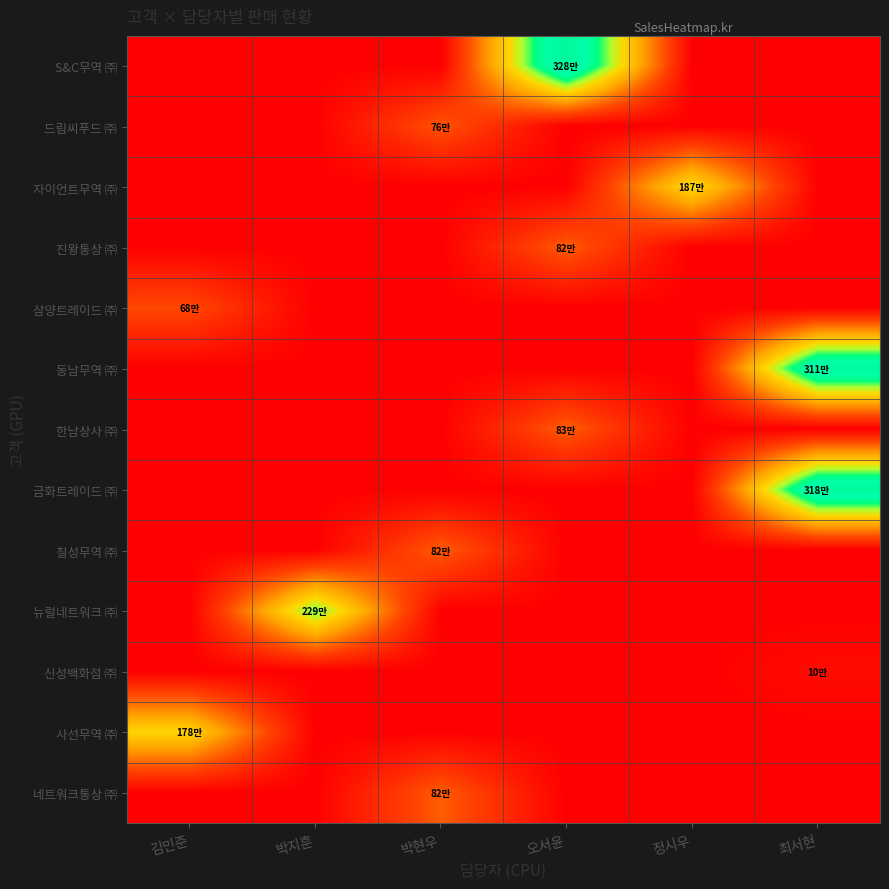

Reading left to right, transcribe all the data shown in this chart.

S&C무역 ㈜: 김민준=0	박지훈=0	박현우=0	오서윤=3285900	정시우=0	최서현=0
드림씨푸드 ㈜: 김민준=0	박지훈=0	박현우=765700	오서윤=0	정시우=0	최서현=0
자이언트무역 ㈜: 김민준=0	박지훈=0	박현우=0	오서윤=0	정시우=1871900	최서현=0
진왕통상 ㈜: 김민준=0	박지훈=0	박현우=0	오서윤=822900	정시우=0	최서현=0
삼양트레이드 ㈜: 김민준=683700	박지훈=0	박현우=0	오서윤=0	정시우=0	최서현=0
동남무역 ㈜: 김민준=0	박지훈=0	박현우=0	오서윤=0	정시우=0	최서현=3117815
한남상사 ㈜: 김민준=0	박지훈=0	박현우=0	오서윤=836900	정시우=0	최서현=0
금화트레이드 ㈜: 김민준=0	박지훈=0	박현우=0	오서윤=0	정시우=0	최서현=3189645
칠성무역 ㈜: 김민준=0	박지훈=0	박현우=823000	오서윤=0	정시우=0	최서현=0
뉴럴네트워크 ㈜: 김민준=0	박지훈=2293600	박현우=0	오서윤=0	정시우=0	최서현=0
신성백화점 ㈜: 김민준=0	박지훈=0	박현우=0	오서윤=0	정시우=0	최서현=104600
사선무역 ㈜: 김민준=1784350	박지훈=0	박현우=0	오서윤=0	정시우=0	최서현=0
네트워크통상 ㈜: 김민준=0	박지훈=0	박현우=827700	오서윤=0	정시우=0	최서현=0